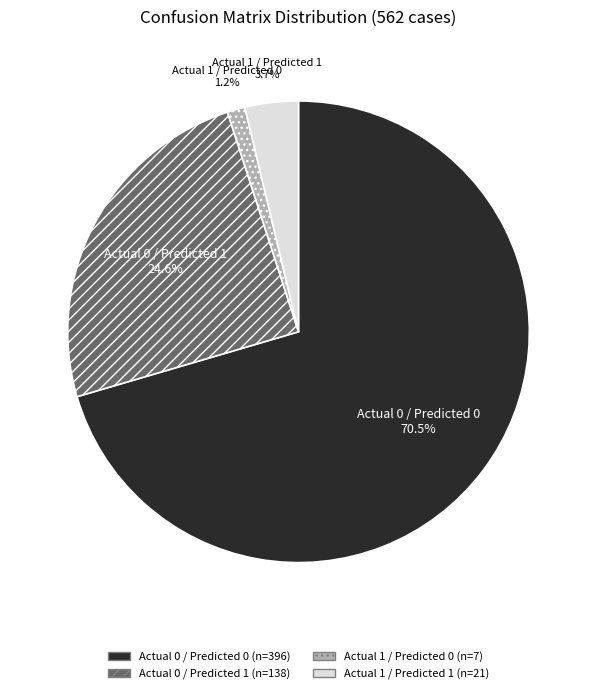

What is the majority slice?

Actual 0 / Predicted 0